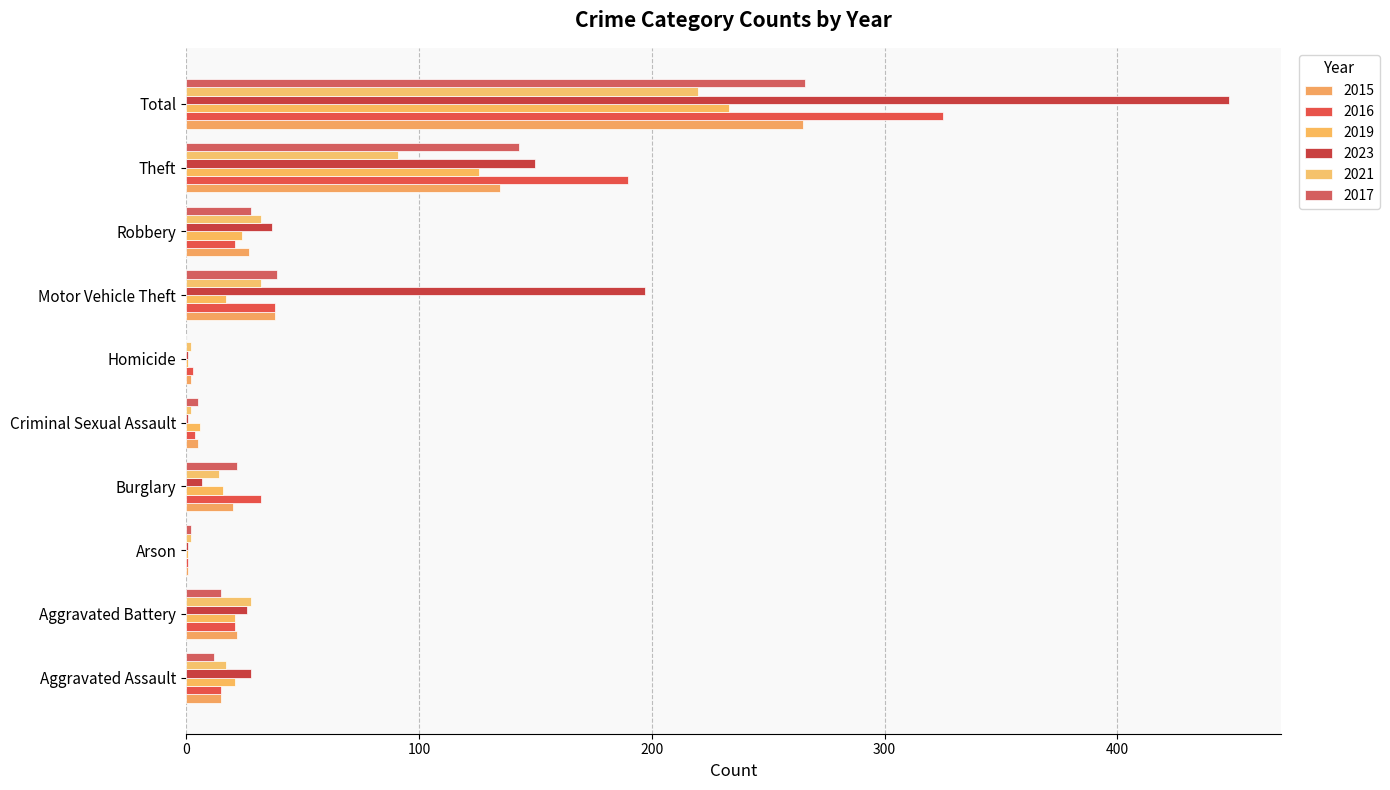

Which series changed the most between Arson and Total?

2023